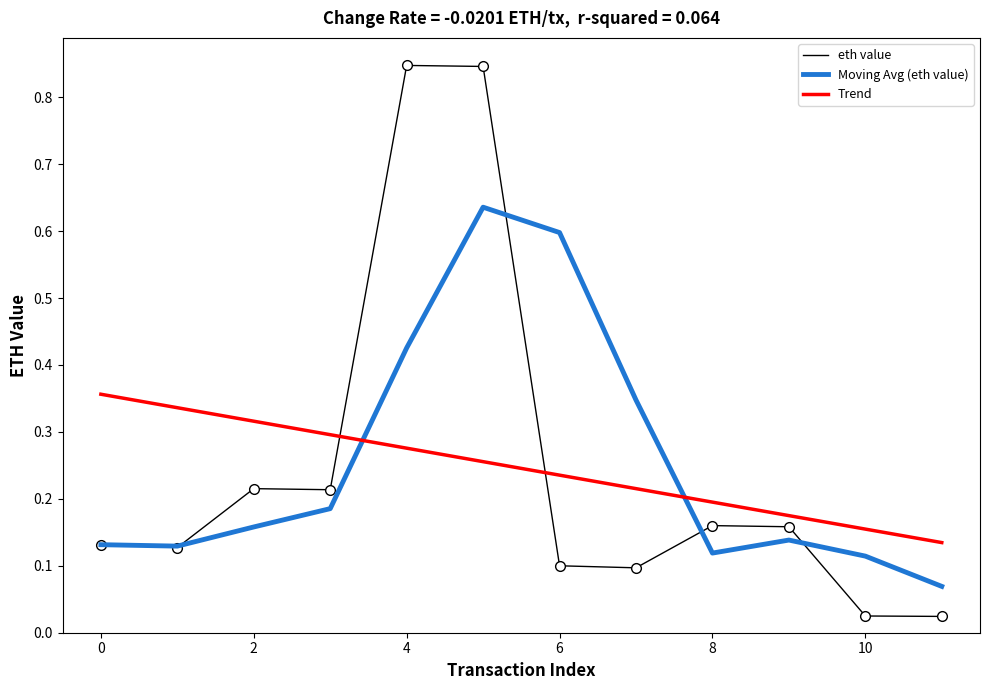

Rank the series by their maximum value, from highest to lowest.

eth value, Moving Avg (eth value), Trend